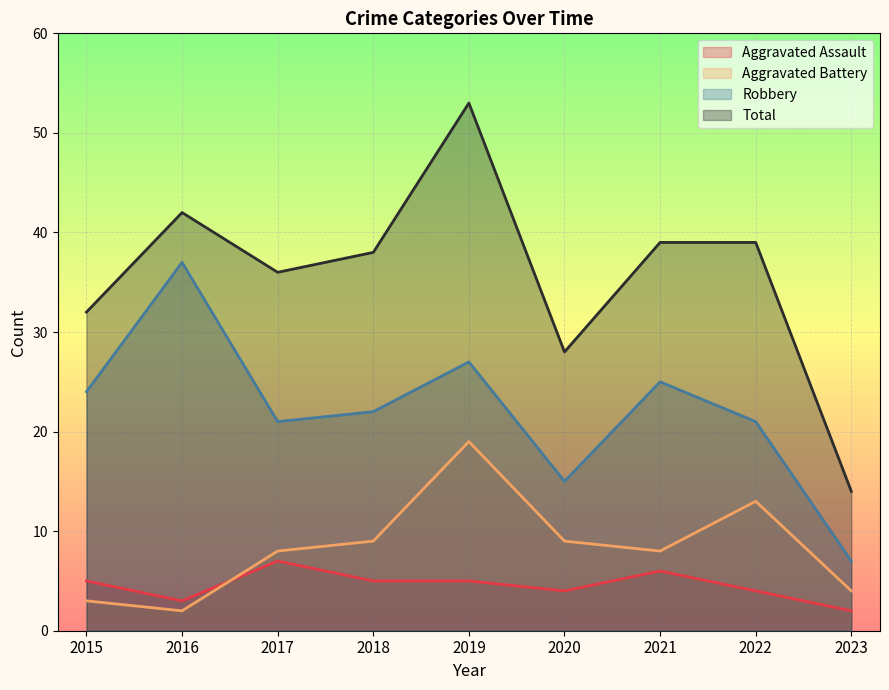

True or false: Aggravated Battery and Robbery intersect in this chart.

False